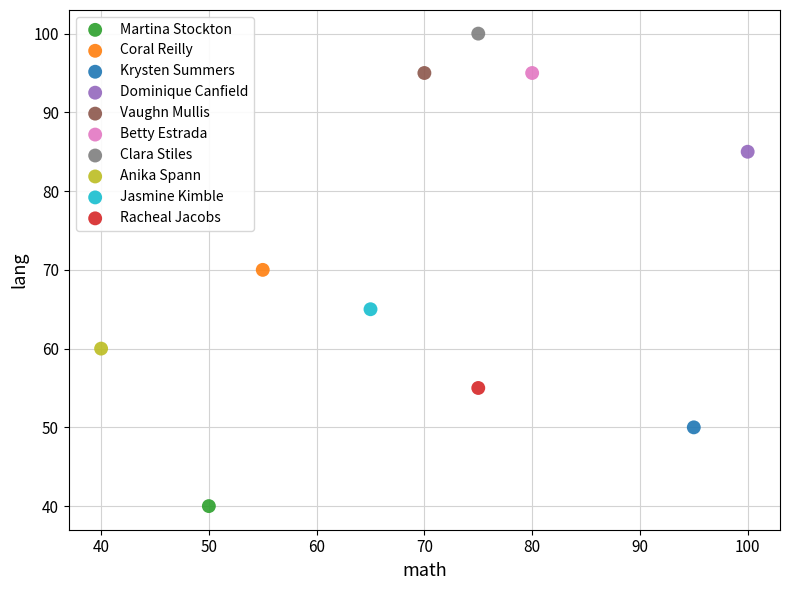

What are all the series names shown in the legend?

Martina Stockton, Coral Reilly, Krysten Summers, Dominique Canfield, Vaughn Mullis, Betty Estrada, Clara Stiles, Anika Spann, Jasmine Kimble, Racheal Jacobs